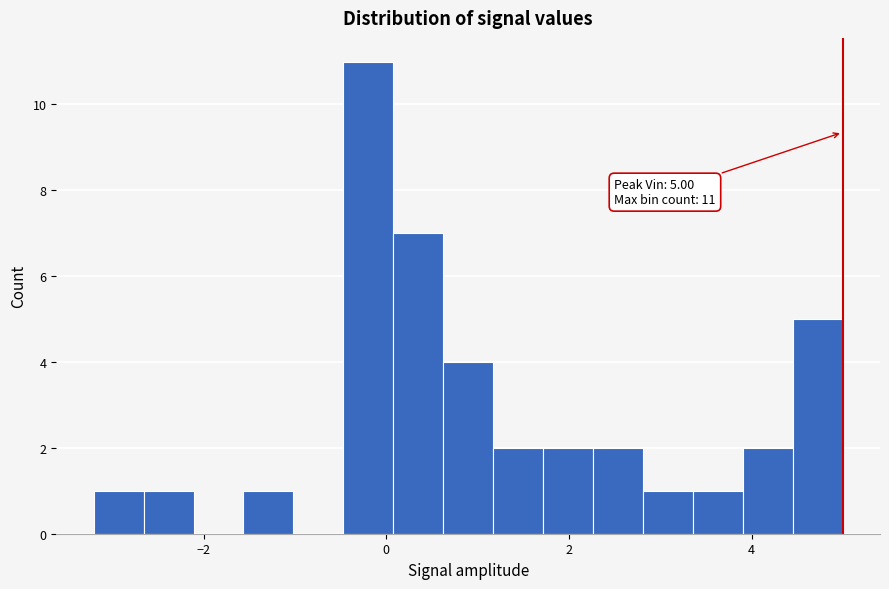

Read against the x-axis, roughly where is the centre of the tallest bar?

-0.2